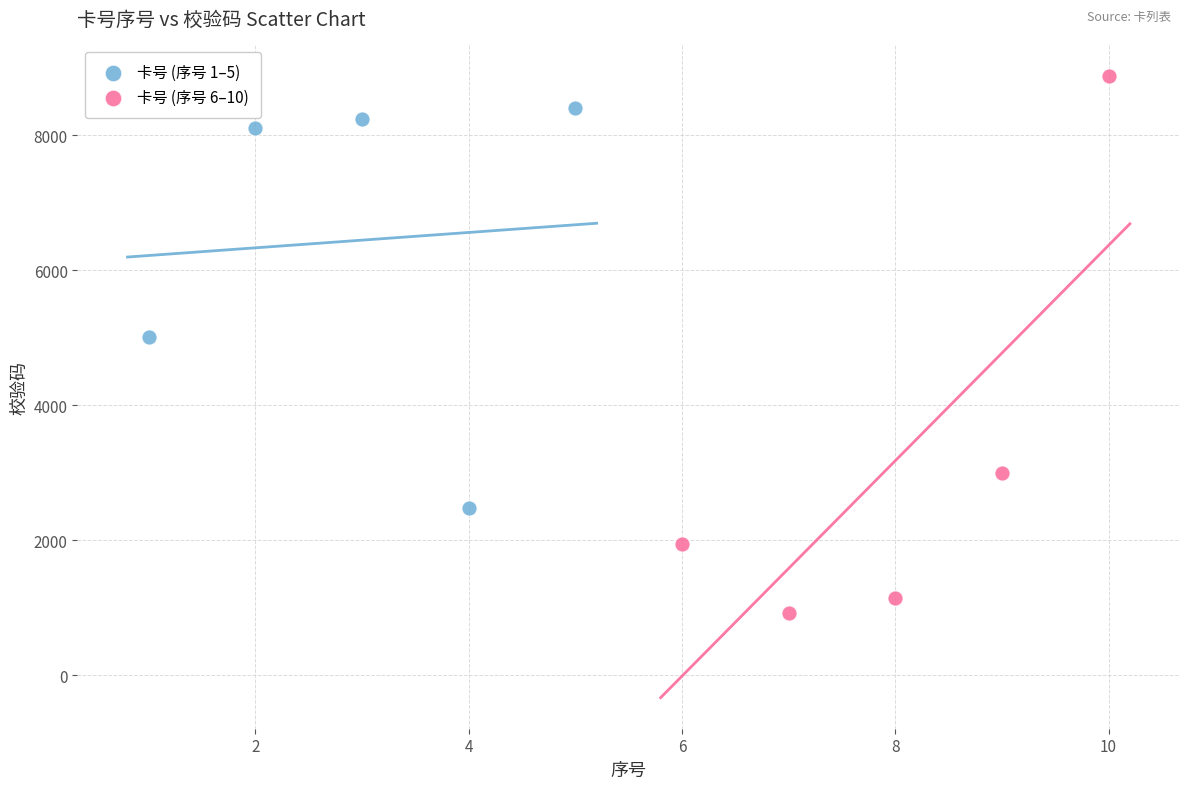

Which series has the largest Y range (max minus min)?

卡号 (序号 6–10)